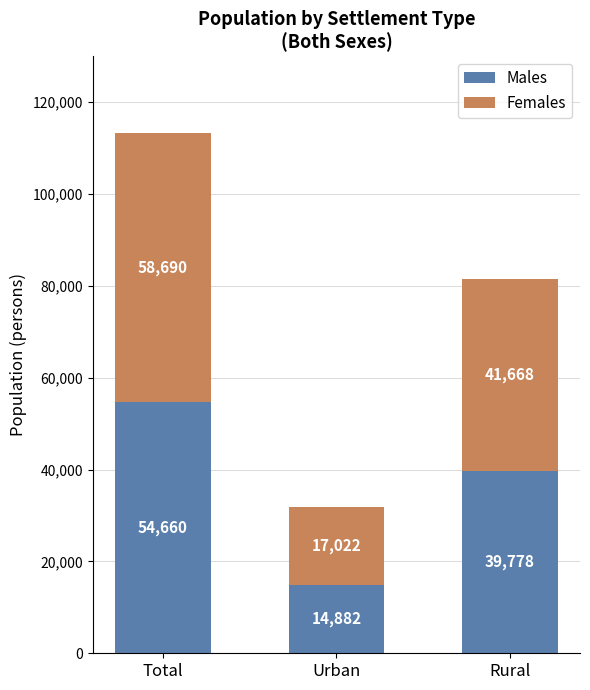

What is the total value across all series at Rural?

81446